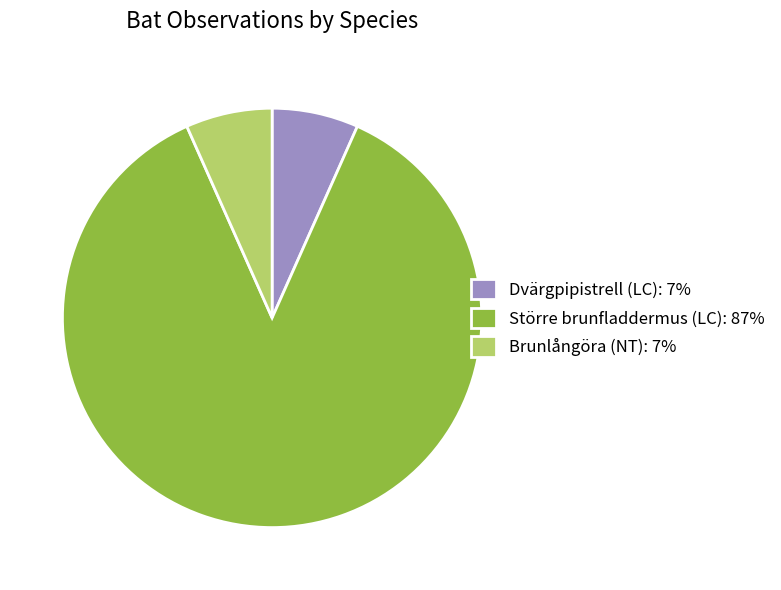

Combined, do Brunlångöra (NT): 7% and Större brunfladdermus (LC): 87% account for over 50%?

Yes